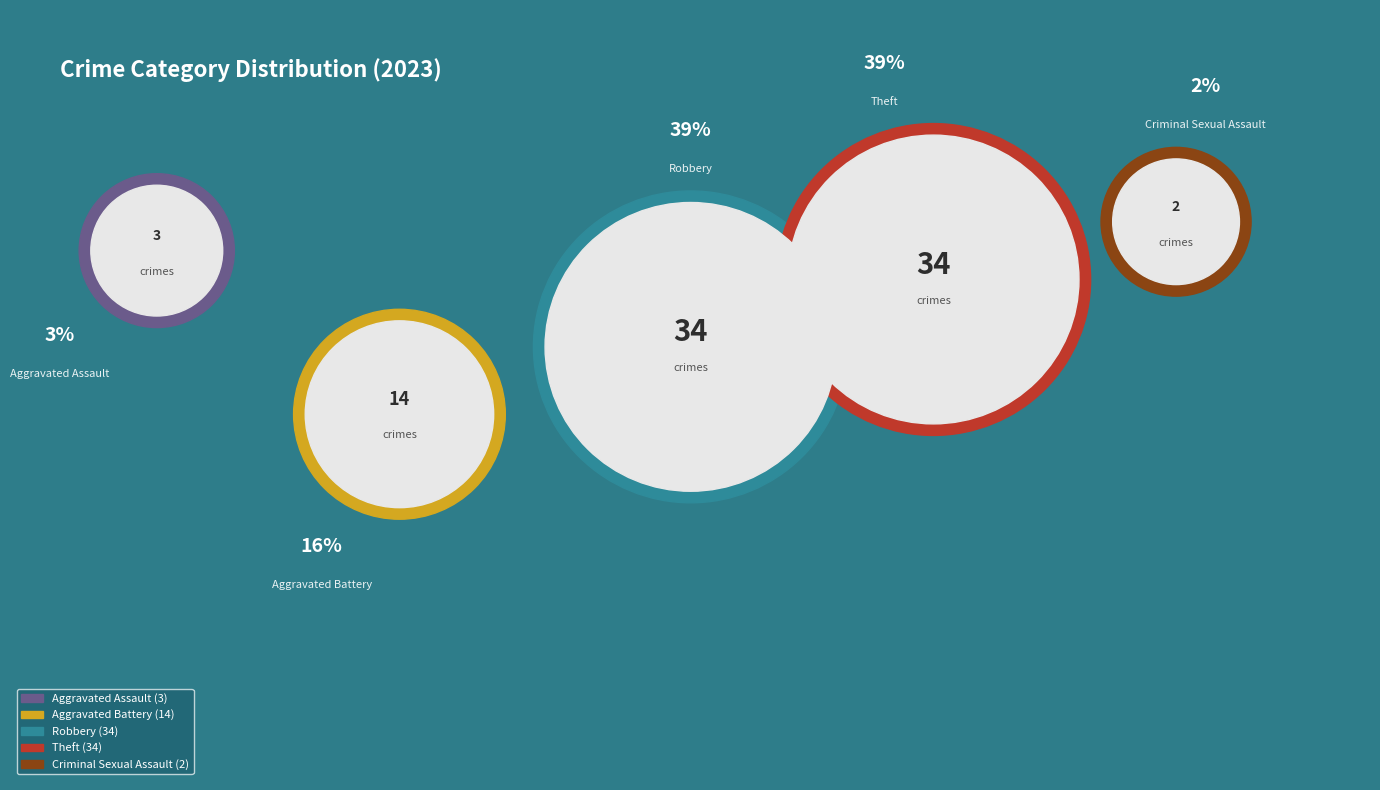

Rank the categories by value from highest to lowest.

Robbery, Theft, Aggravated Battery, Aggravated Assault, Criminal Sexual Assault